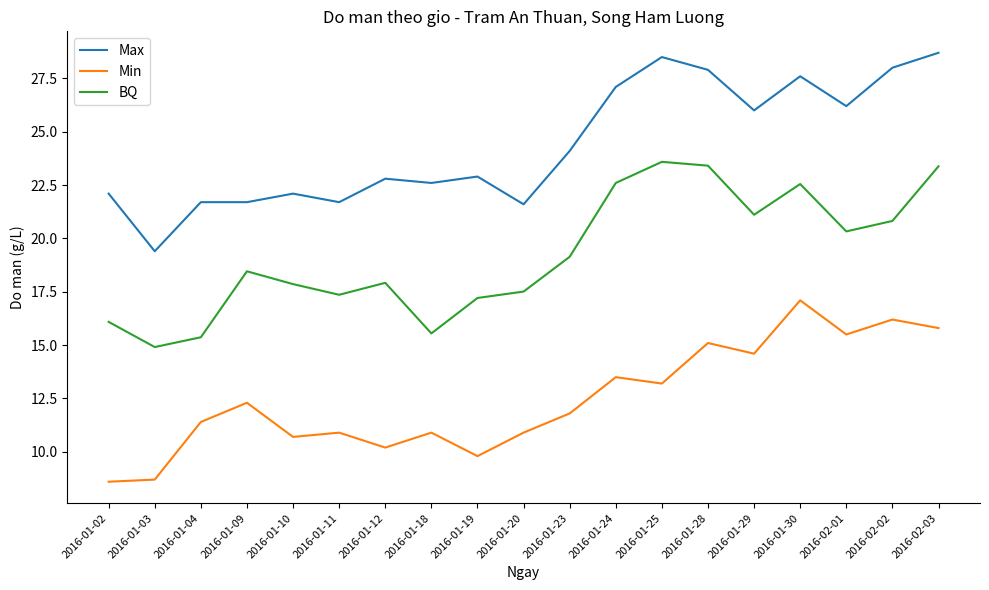

True or false: Min and Max intersect in this chart.

False